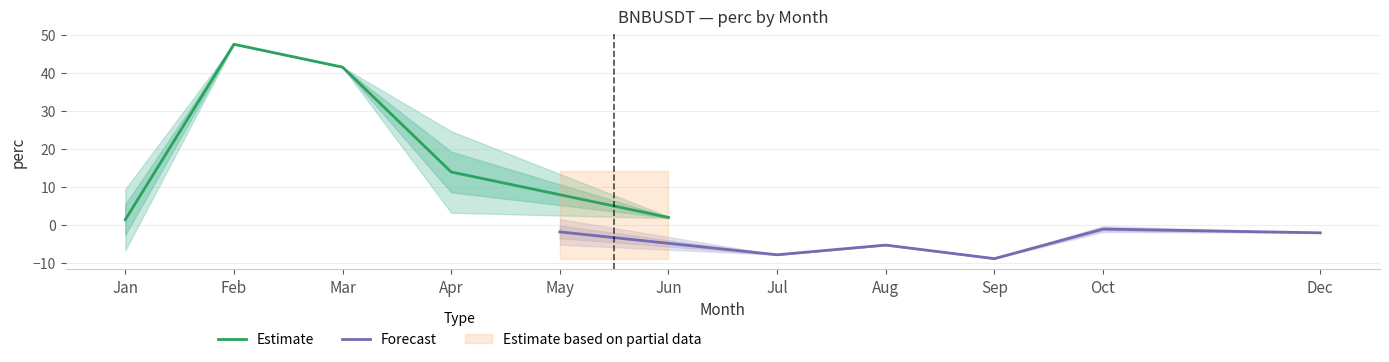

The Estimate series shows 47.6 at Feb. True or false?

True